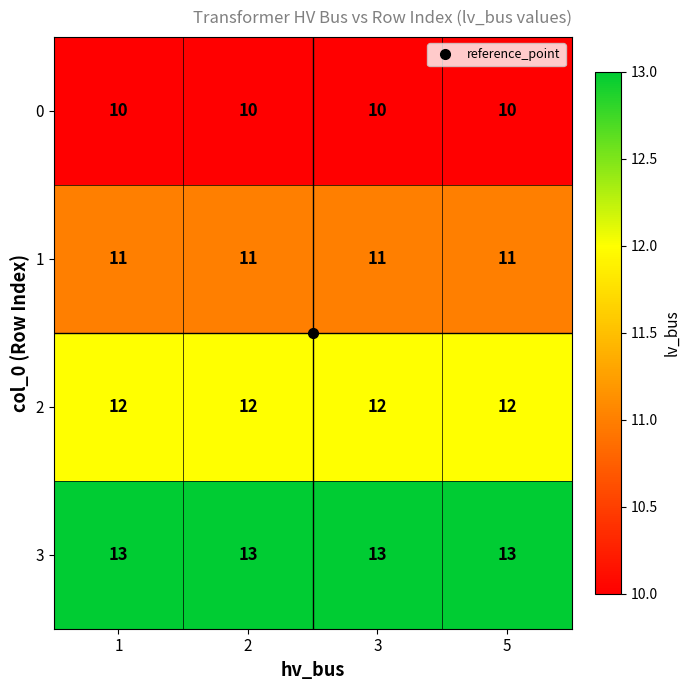

What is the maximum value shown in the chart?

13